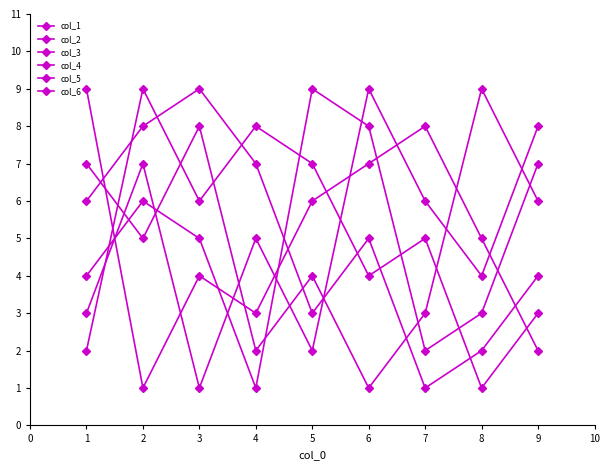

Is it true that col_3 equals 3 at 4?

False